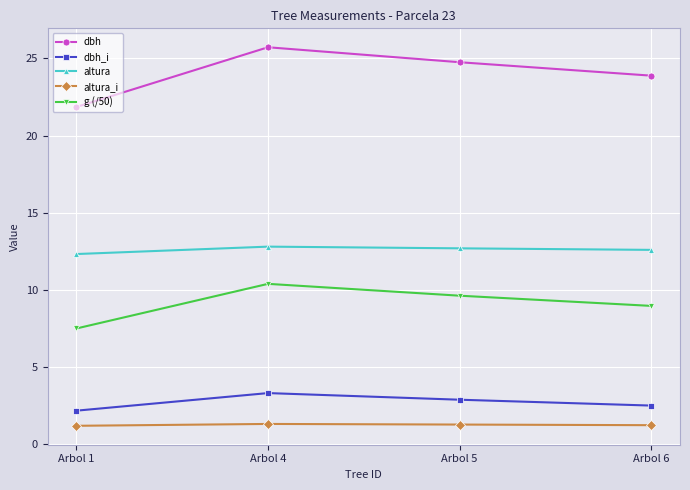

Is it true that dbh_i equals 0.9 at Arbol 5?

False